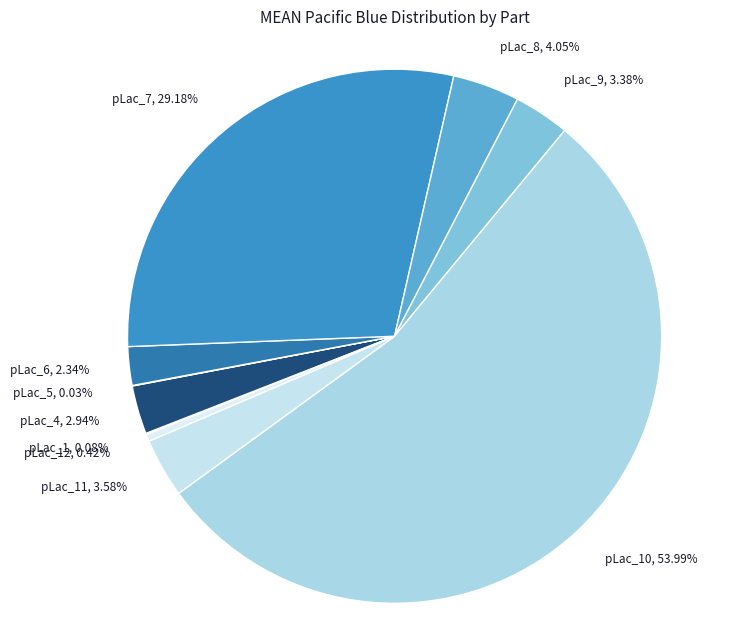

Does pLac_6 account for over 50% of the chart?

No